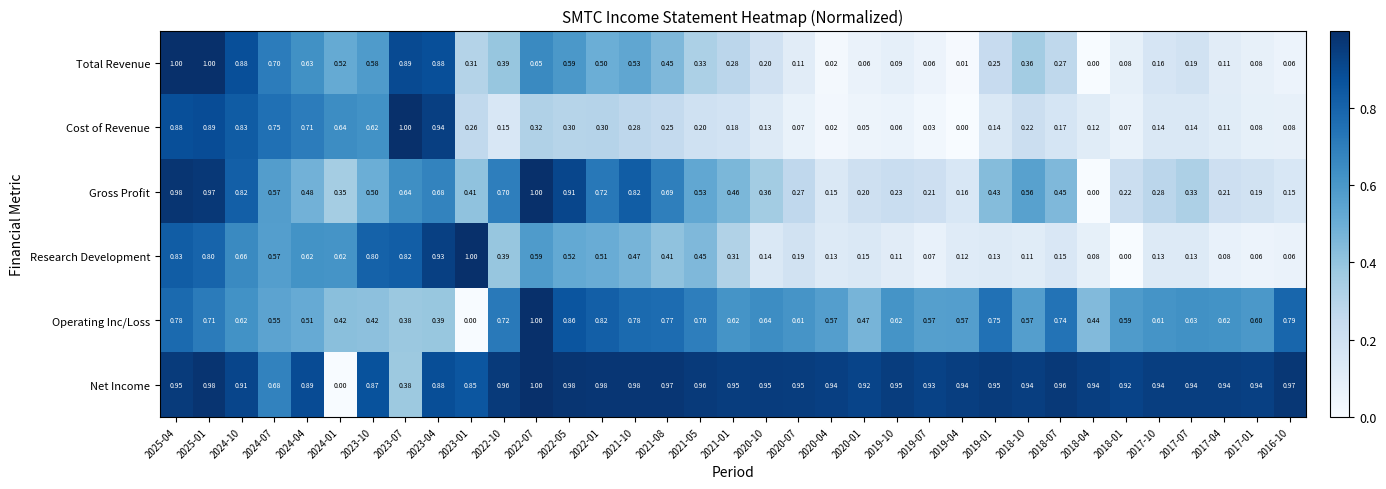

Rank the series at 2022-05 from highest to lowest value.

Net Income, Gross Profit, Operating Inc/Loss, Total Revenue, Research Development, Cost of Revenue